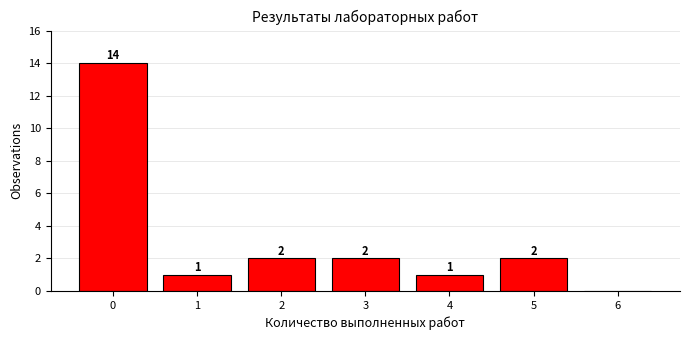

Which range on the x-axis has the tallest bar?

-0.5 to 0.5